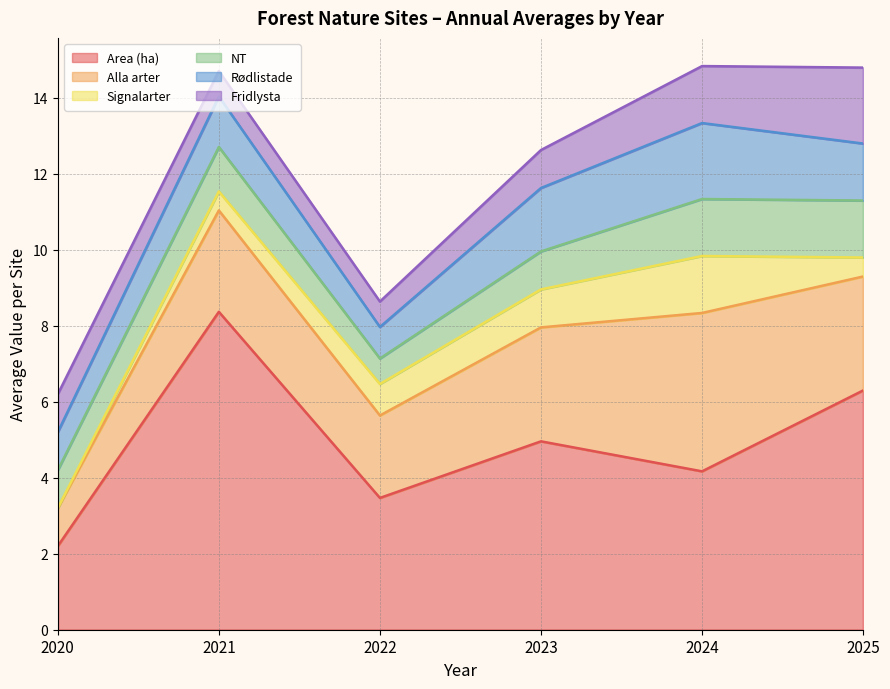

At which category is the sum across all series the highest?

2024